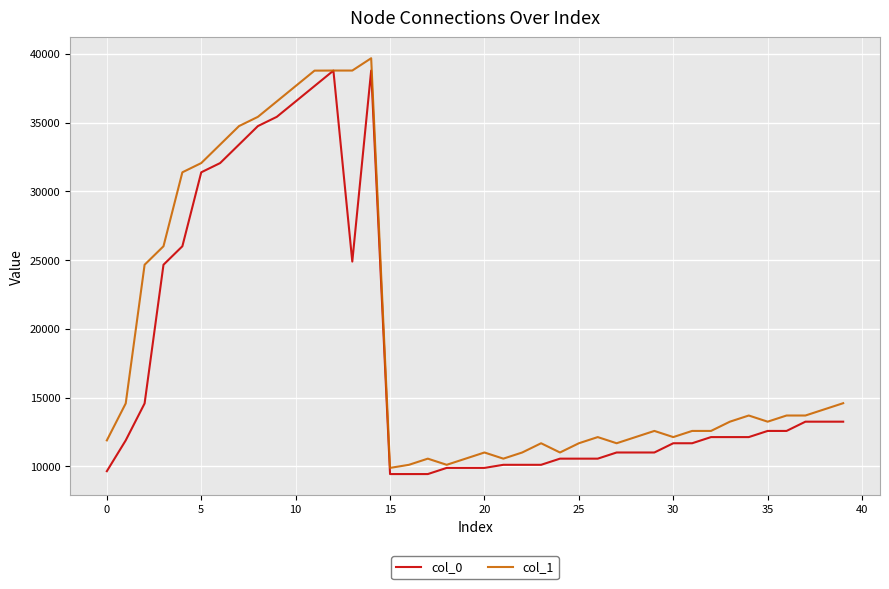

What is the difference between the maximum and second lowest values in the col_0 series?

29344